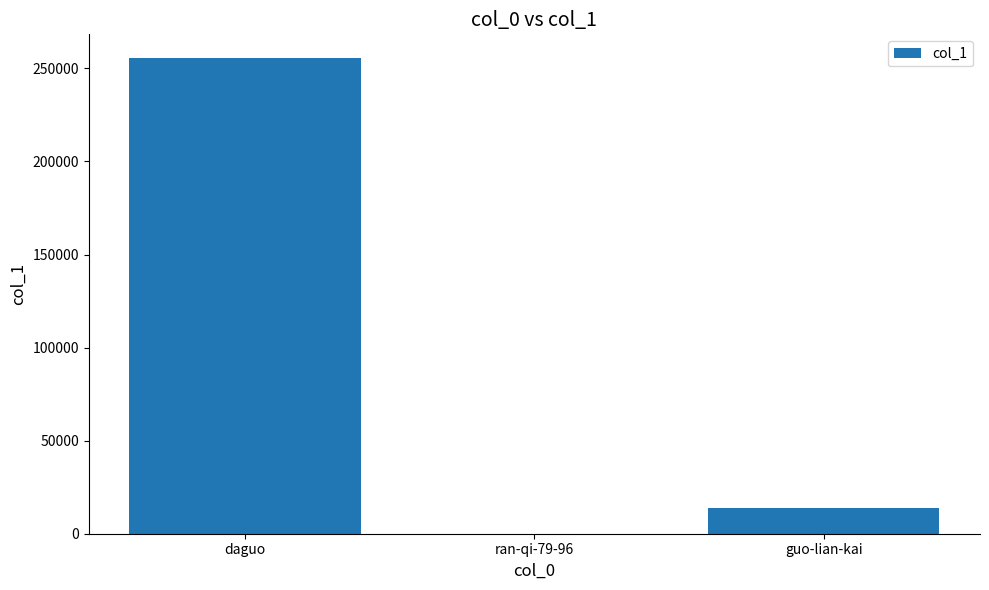

Does the chart contain stacked bars?

No